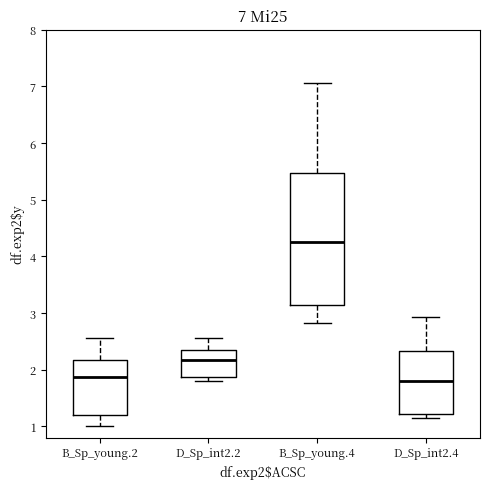

Which box is the tallest, from its lower edge to its upper edge?

B_Sp_young.4